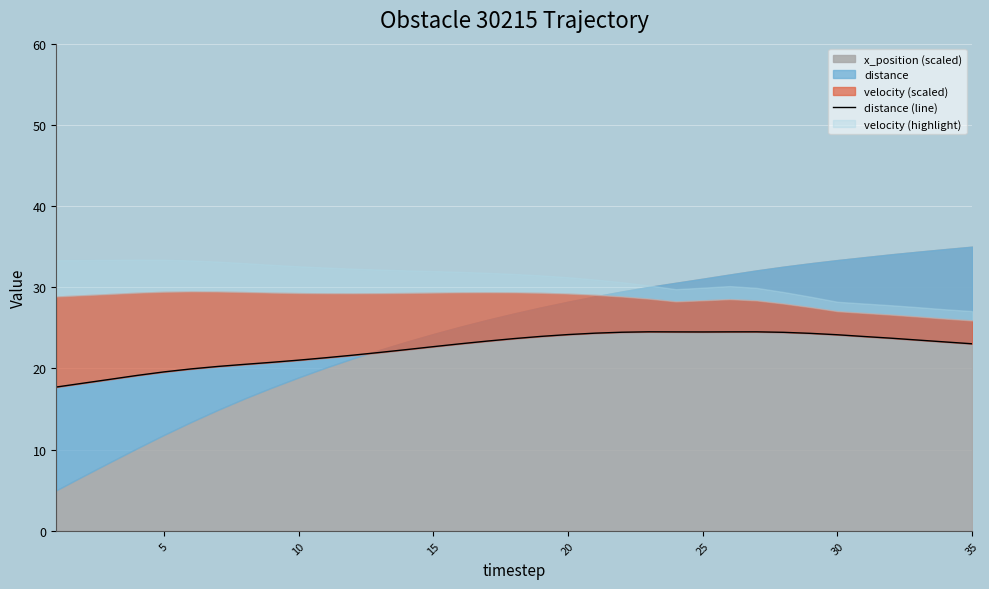

Between 24 and 20, which is larger?

24